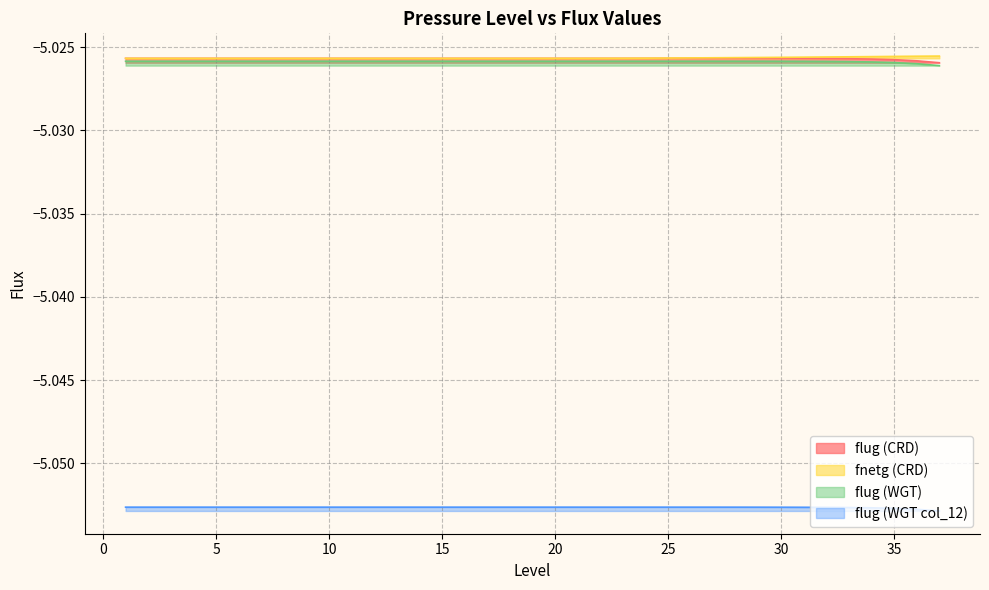

Is it true that fnetg (CRD) equals -5.0 at 13?

True